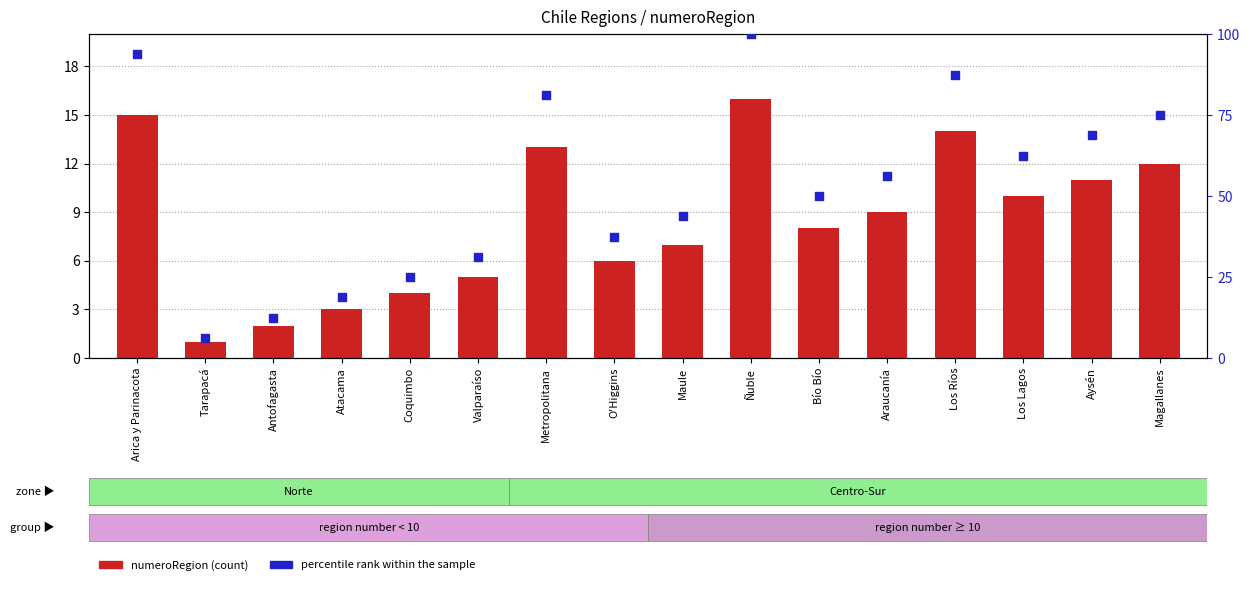

Which series has the widest spread of Y values?

percentile rank within the sample